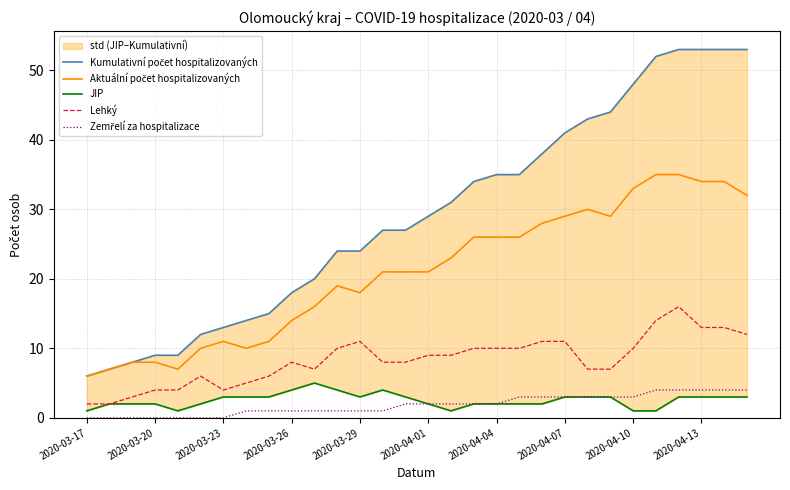

What position from the right is 13?

17